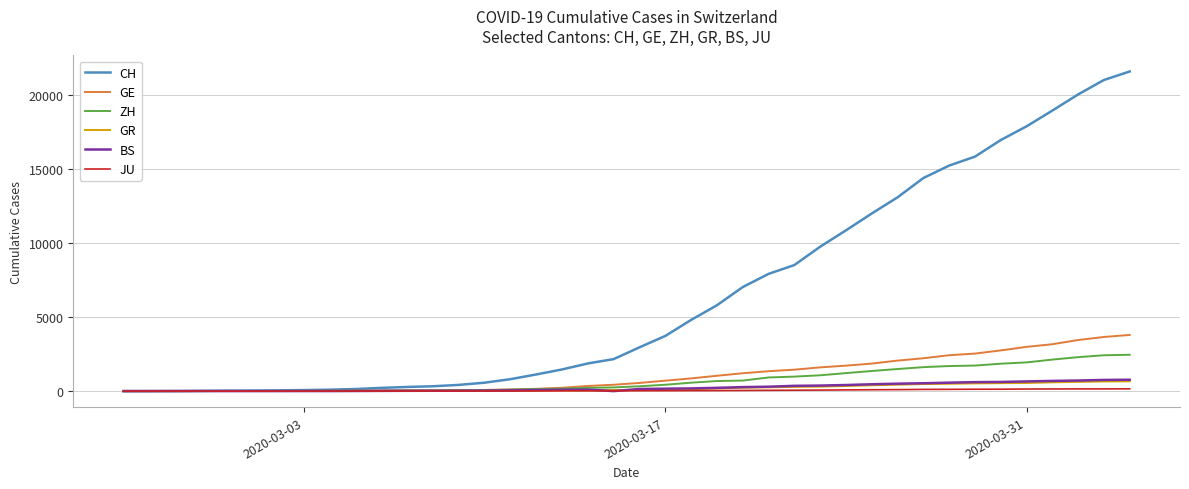

Which series has the largest total across all categories?

CH